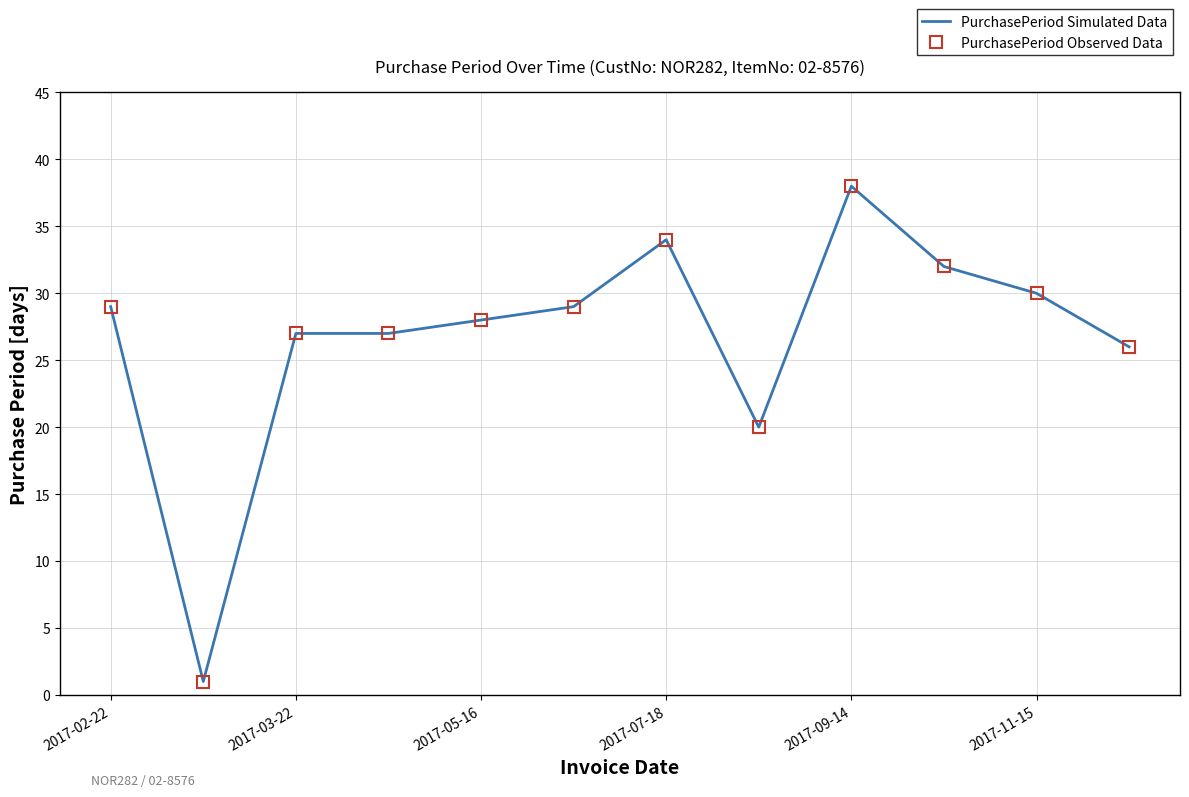

What is the average value of the PurchasePeriod Simulated Data series?

27